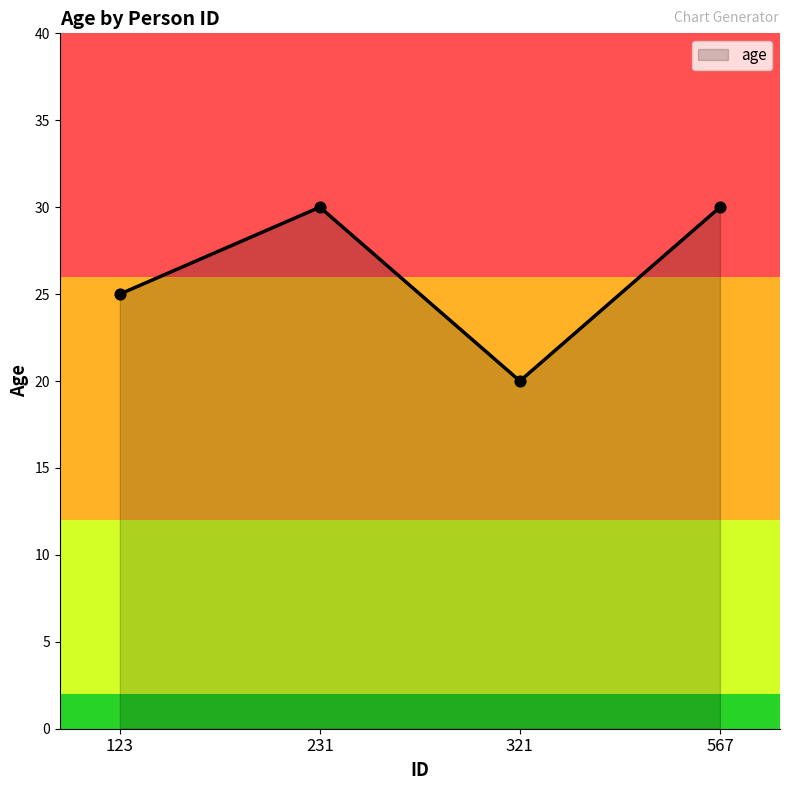

What is the change in value from 123 to 567?

+5